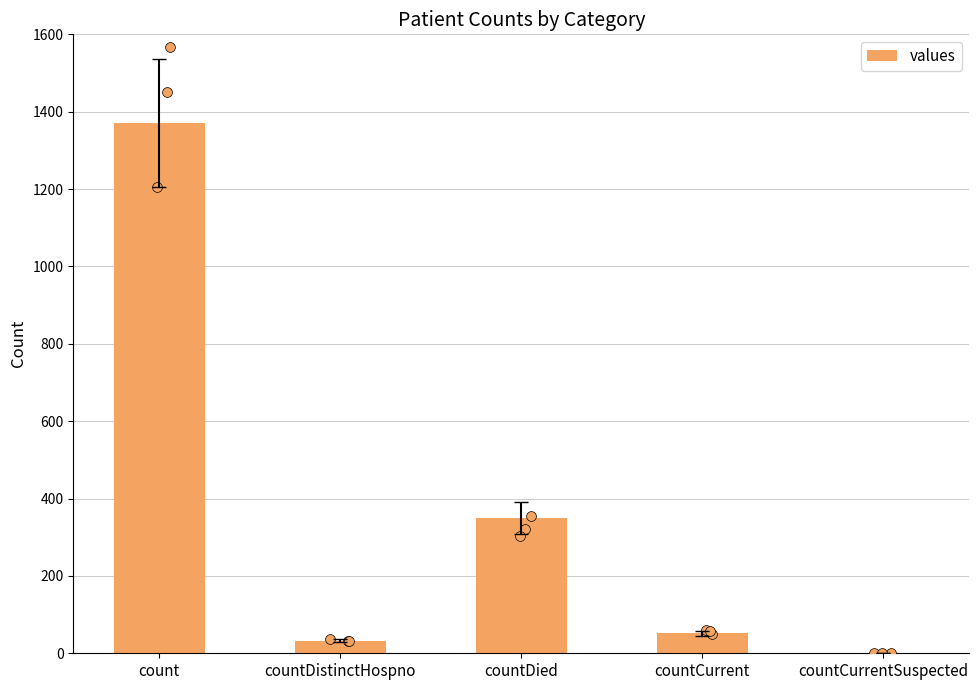

Approximately how many times larger is the value at count compared to countCurrent?

26.4